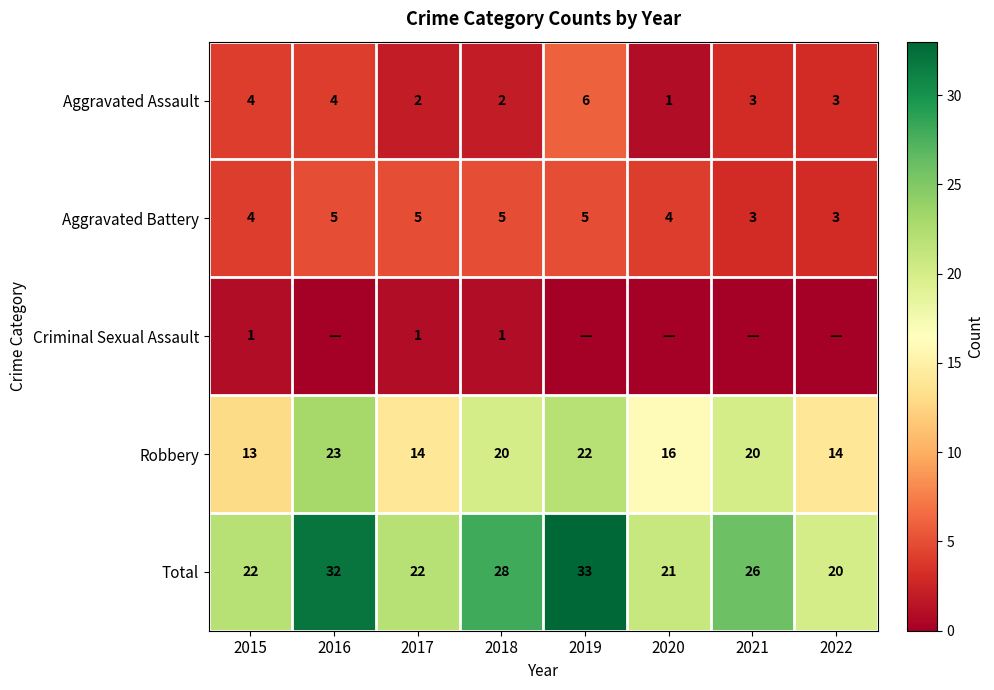

At how many categories does at least one series exceed 23?

4